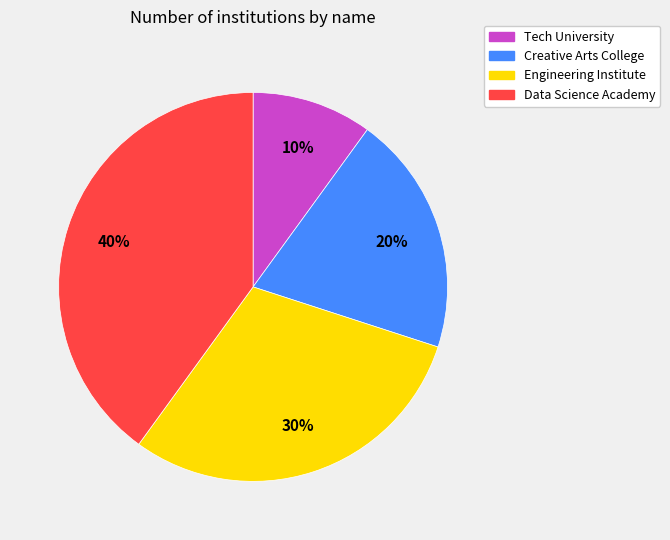

True or false: Engineering Institute accounts for 30% of the total.

True